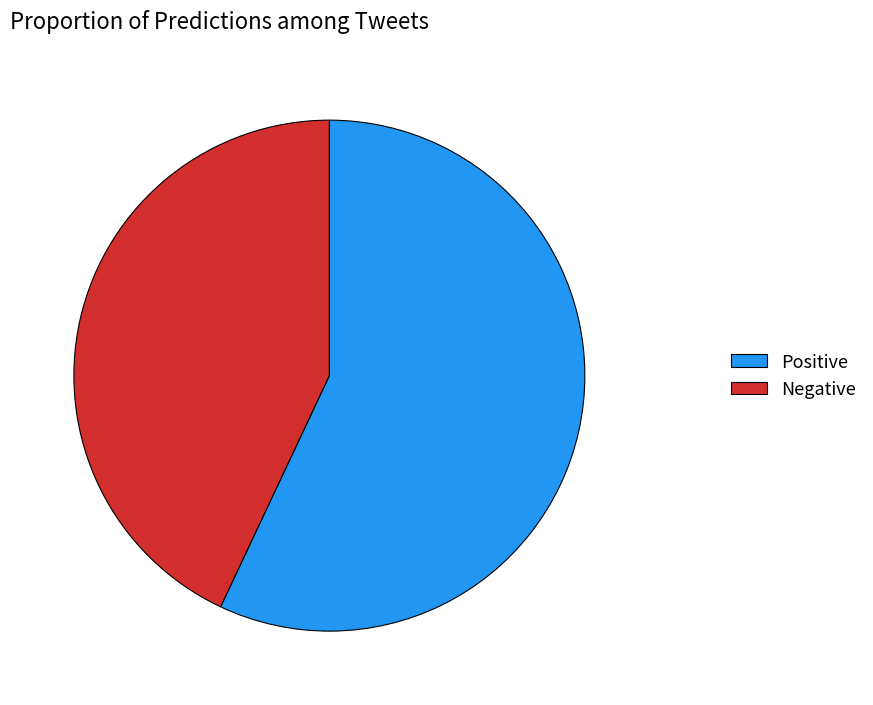

Is there a majority slice in this chart?

Yes